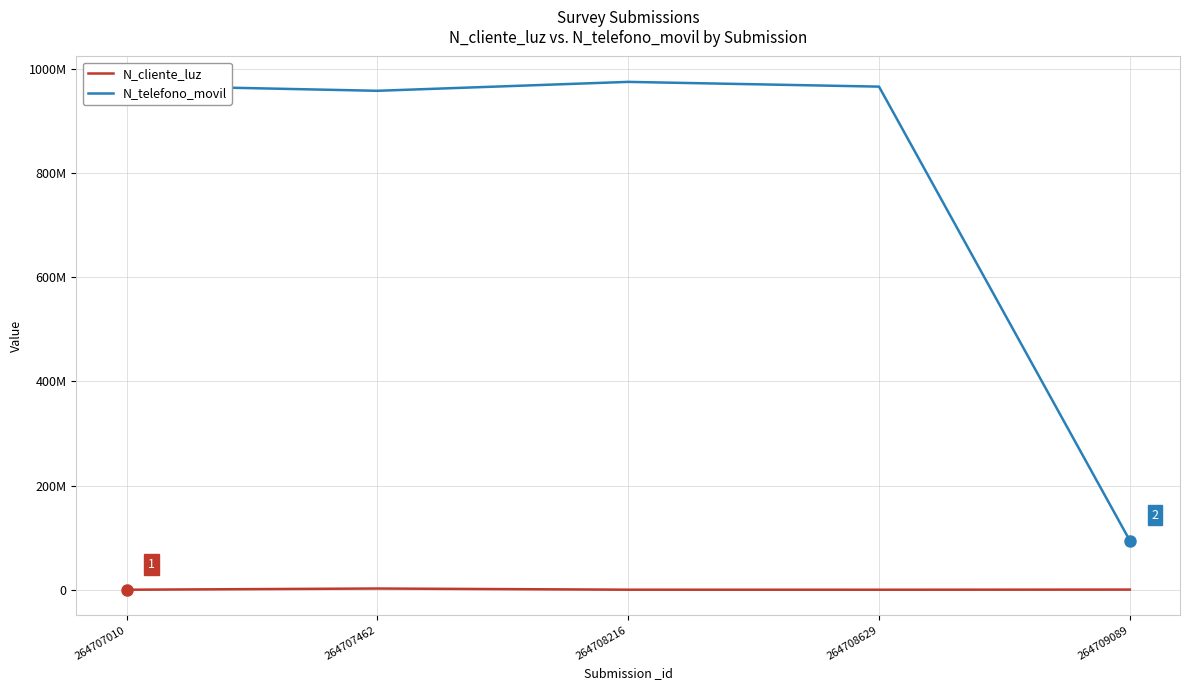

True or false: N_telefono_movil and N_cliente_luz intersect in this chart.

False